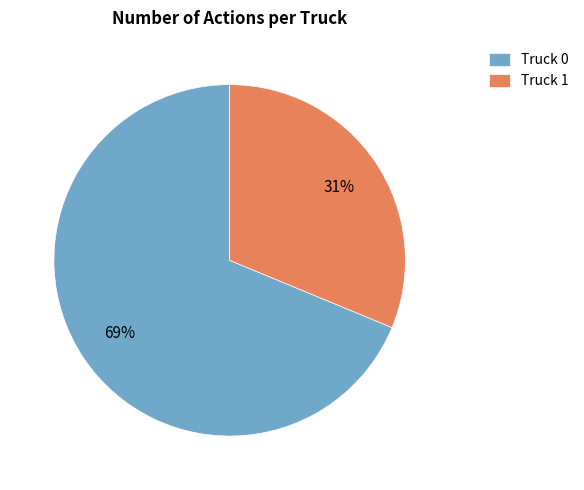

Combined, do Truck 0 and Truck 1 account for over 50%?

Yes